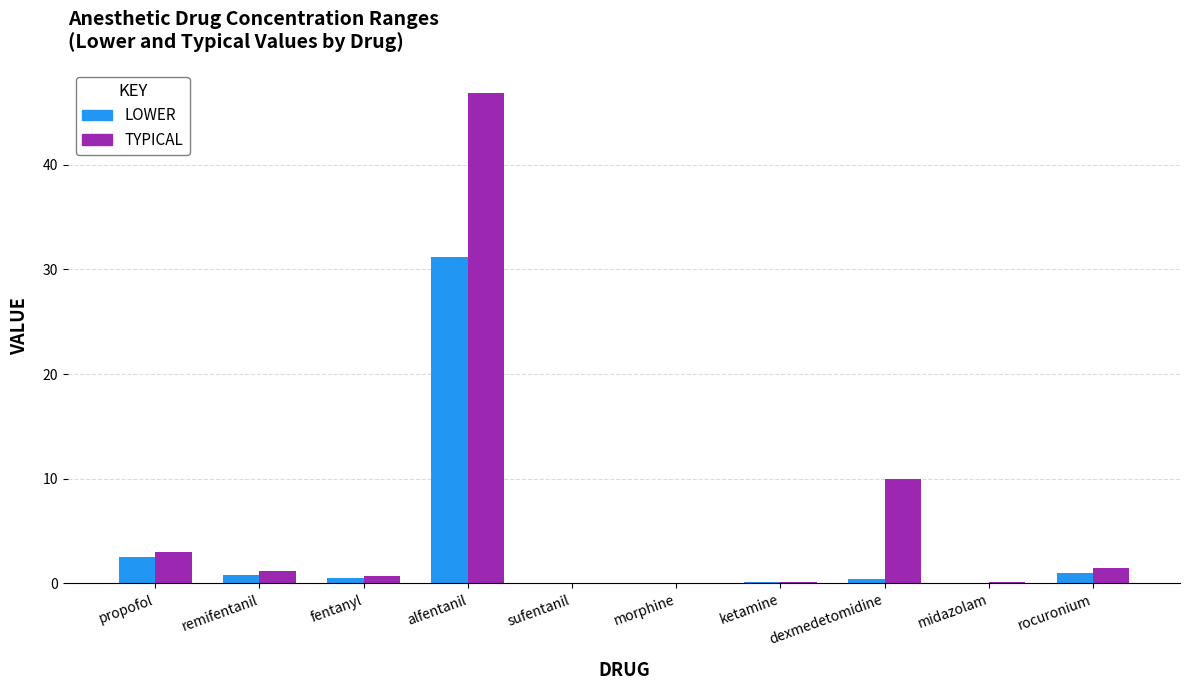

How many data points does each series have?

10